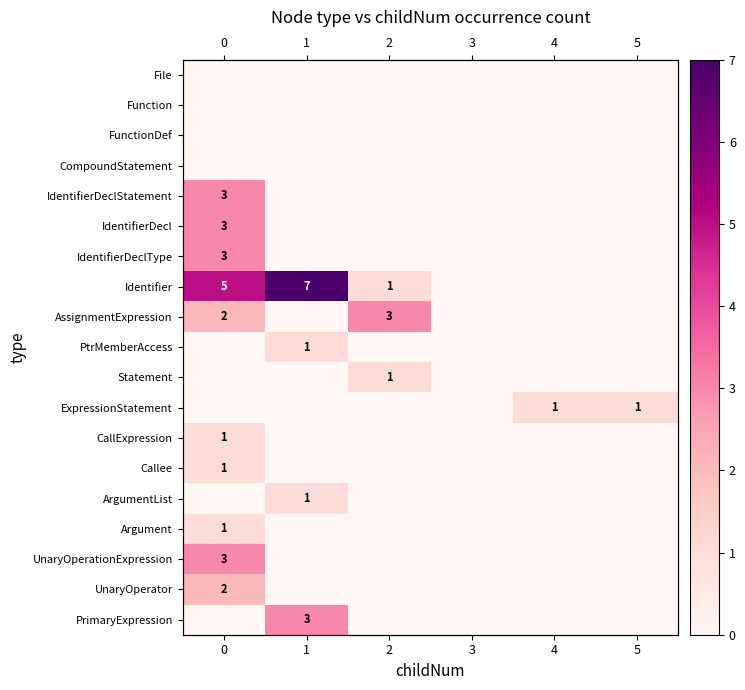

What is the maximum value for IdentifierDeclStatement?

3